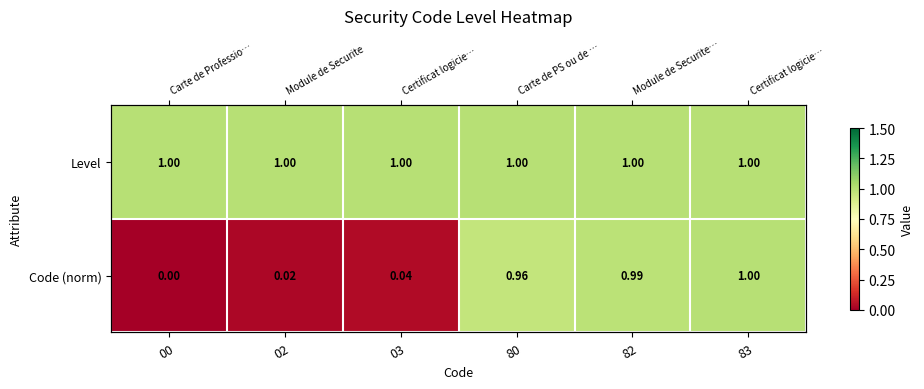

What is the total value across all series at 83?

2.0